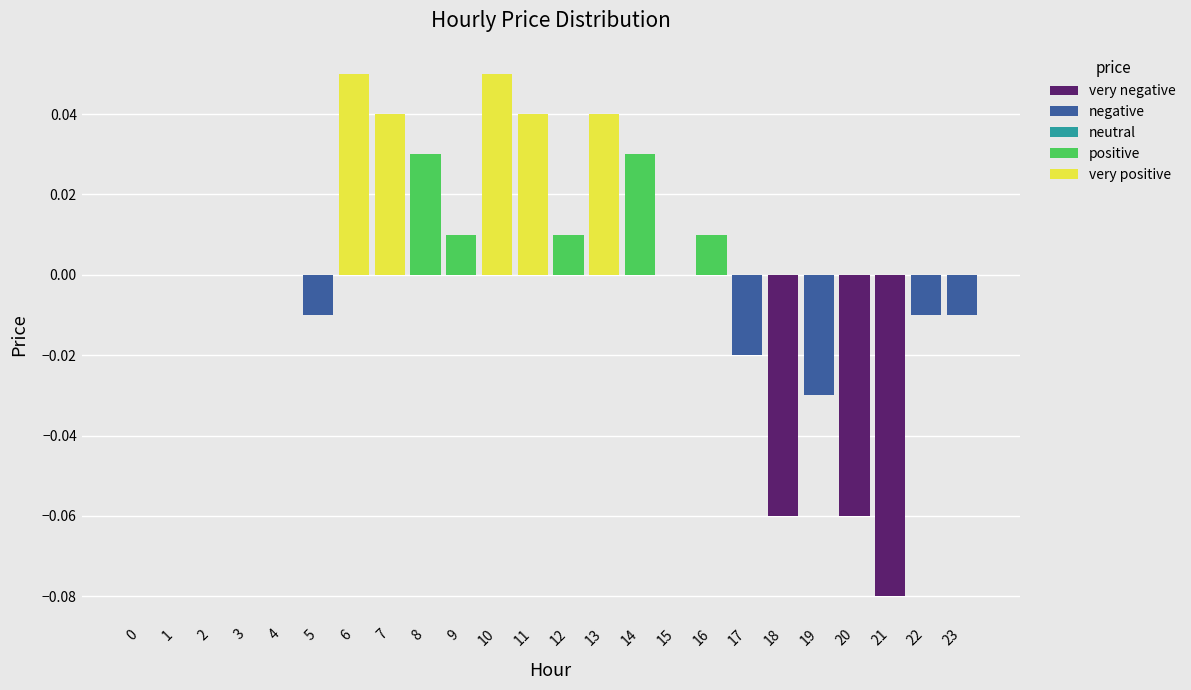

Is it true that the value at 18 is -0.0?

False